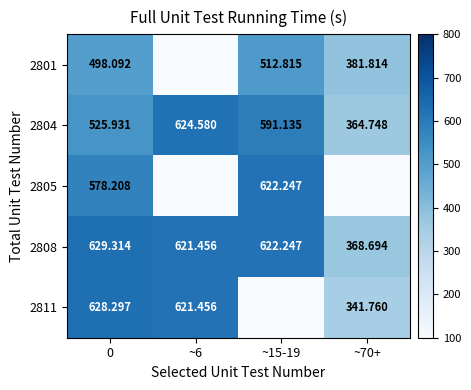

Is the value of 2808 at ~6 greater than the value of 2811 at 0?

No